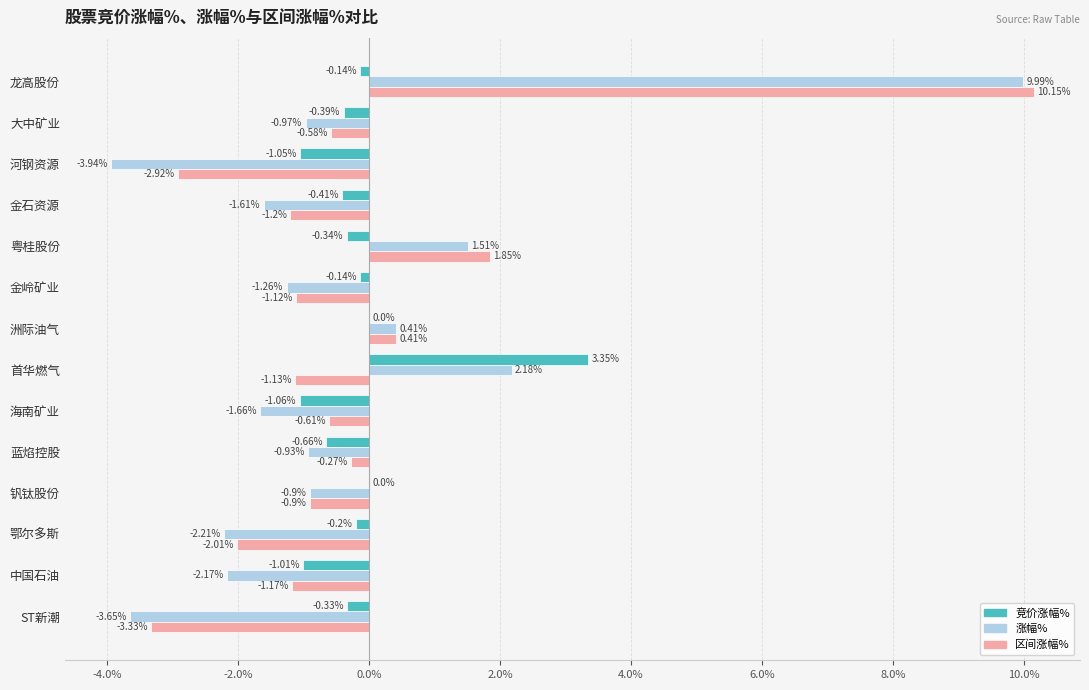

What is the sum of all 涨幅% values?

-5.2